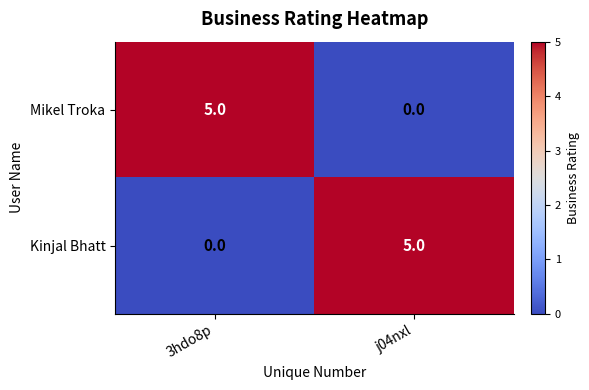

The value of Mikel Troka at j04nxl is 2. True or false?

False